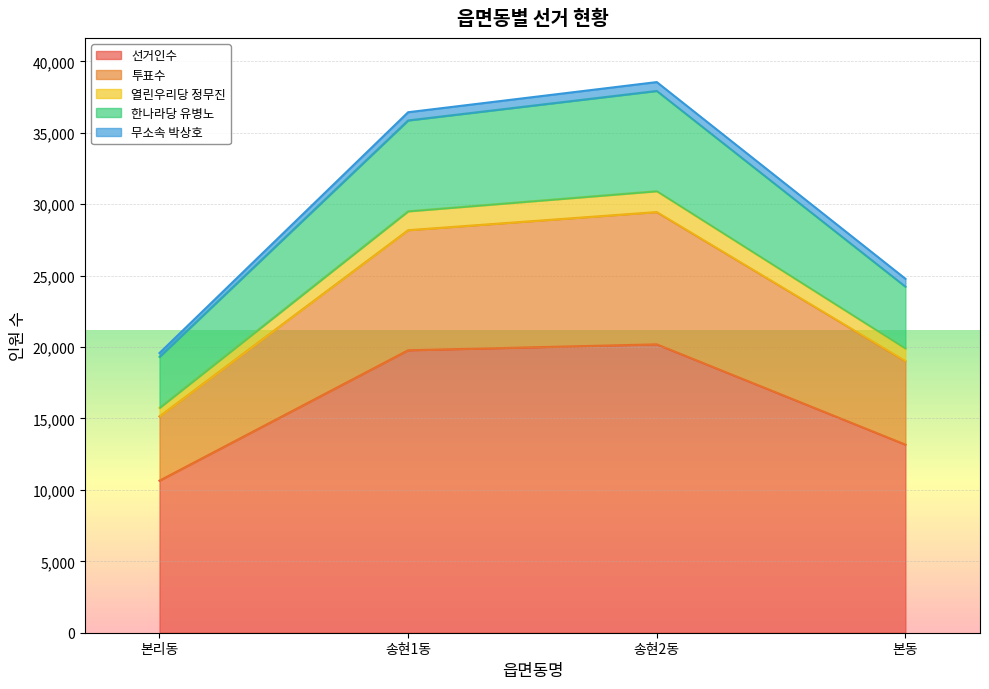

How many interior local peaks does the 한나라당 유병노 series have?

1